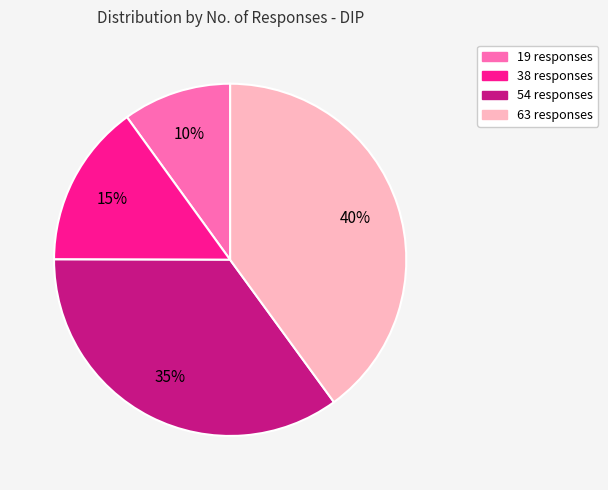

To the nearest percent, what percentage of the pie is 38 responses?

15%